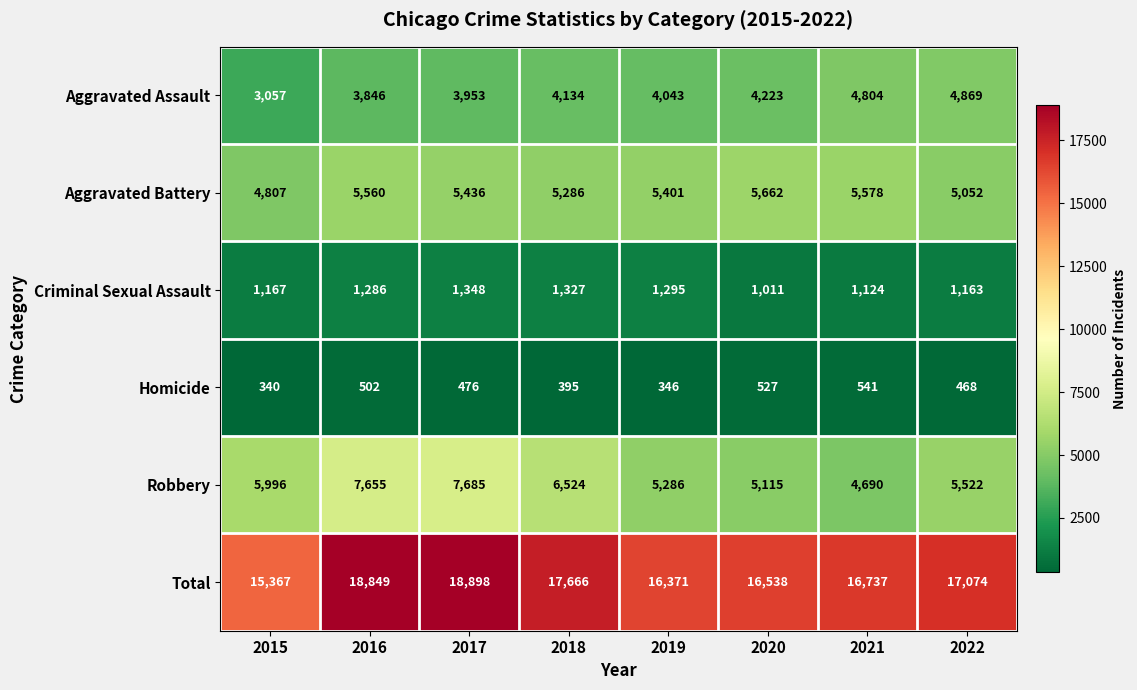

What is the spread (max minus min) of values at 2017?

18422